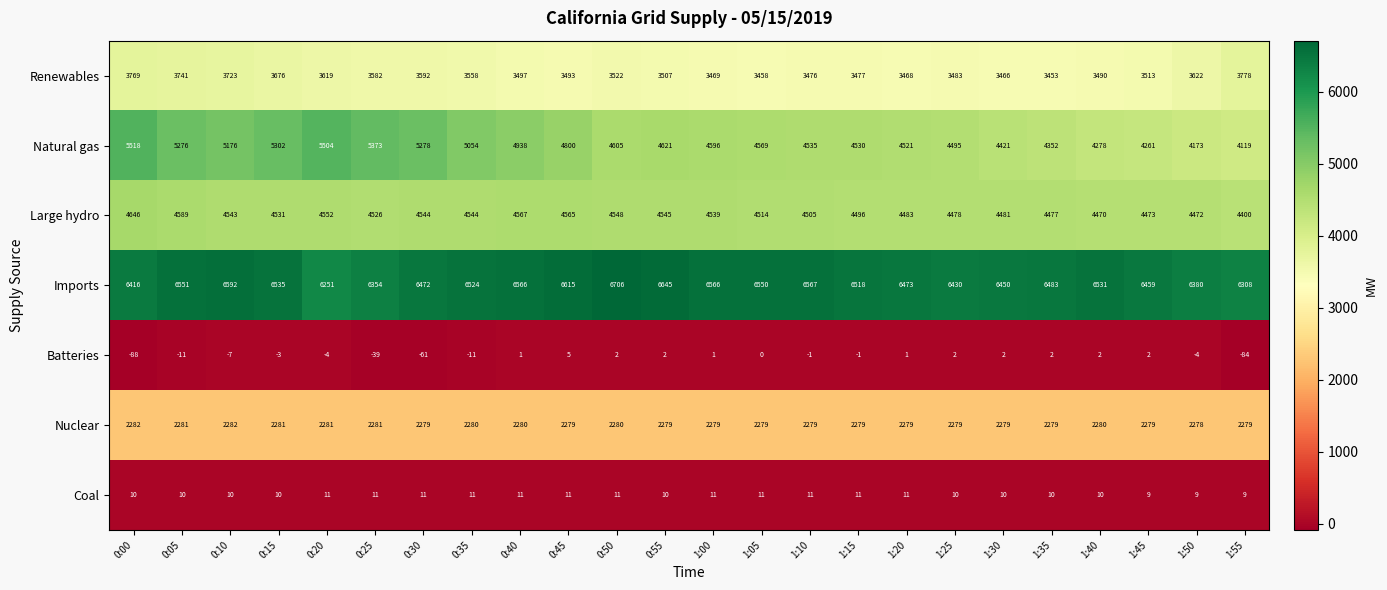

What is the difference between the maximum and minimum values in the Large hydro series?

246